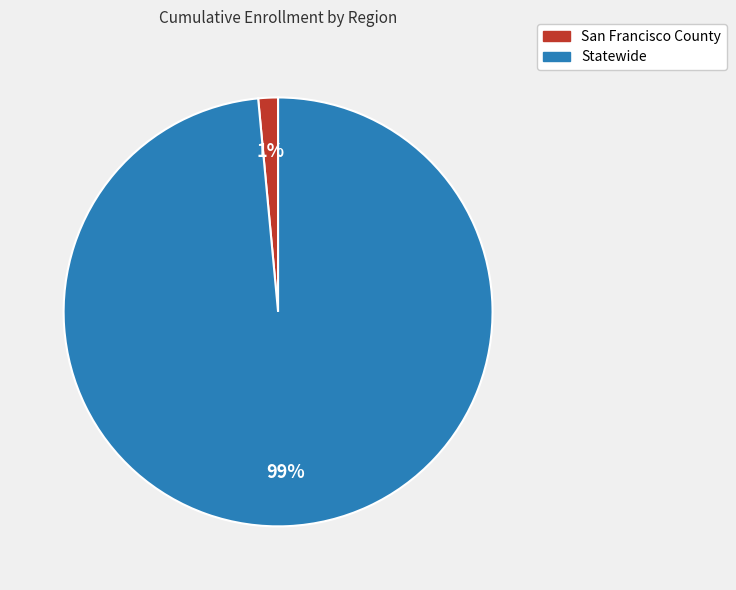

Count the number of slices in the pie.

2